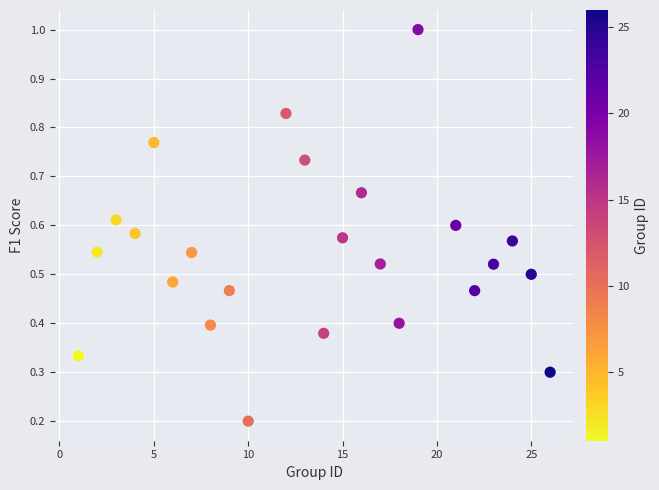

What is the range of X values (max minus min)?

25.0